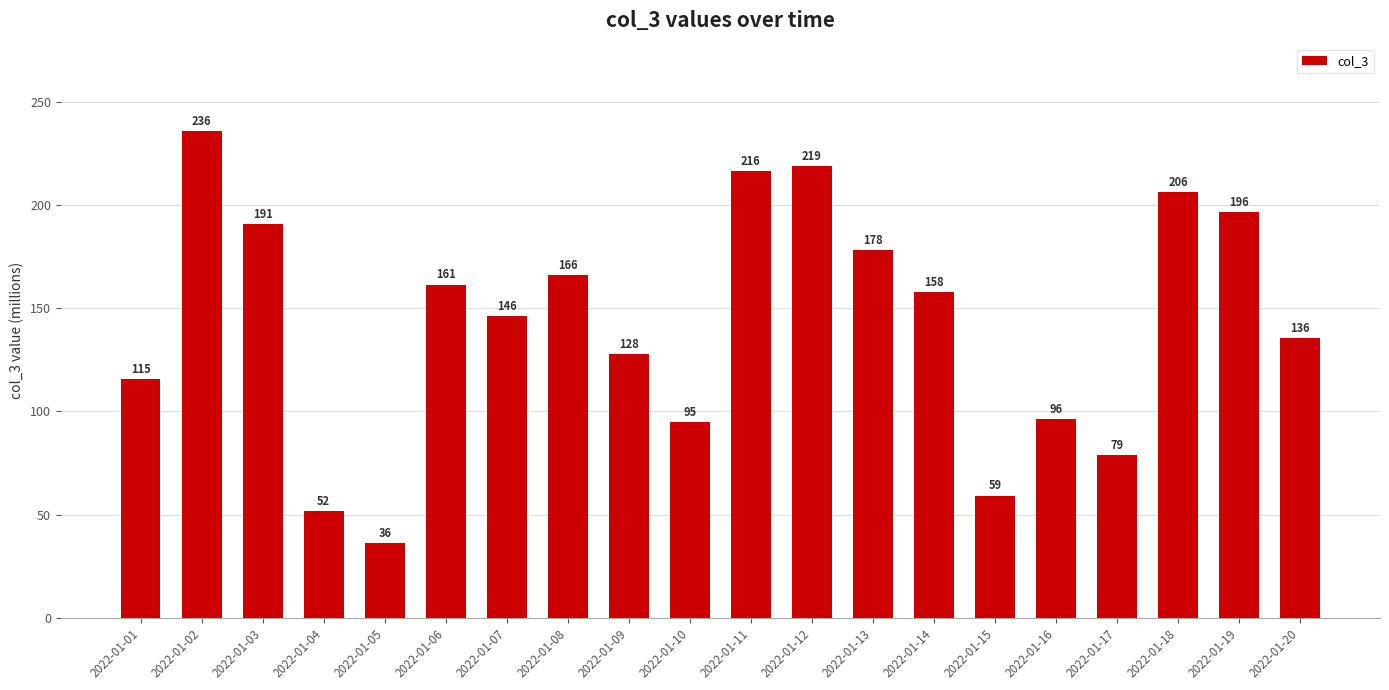

What is the difference between the maximum and minimum values?

199.4